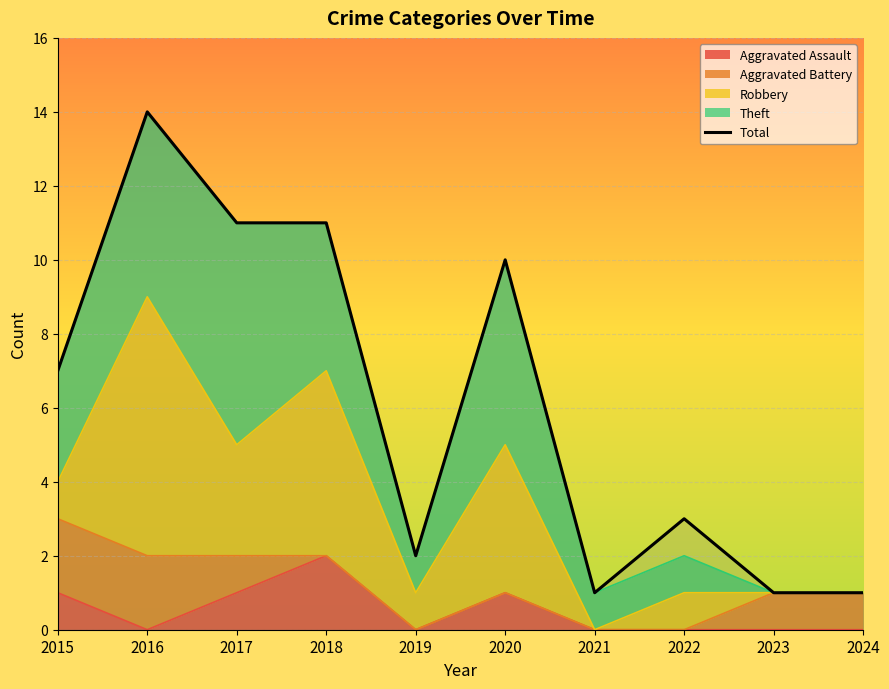

Rank the categories by value from highest to lowest.

2016, 2017, 2018, 2020, 2015, 2022, 2019, 2021, 2023, 2024